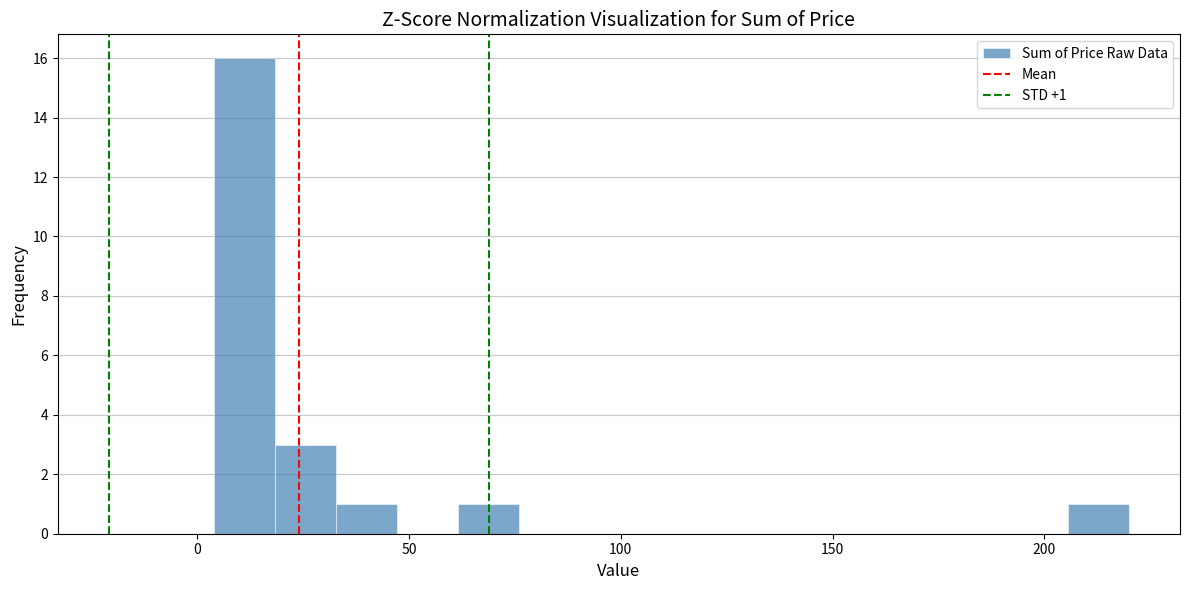

Around what value on the x-axis is the tallest bar? Give the approximate position of its centre, as read against the axis.

10